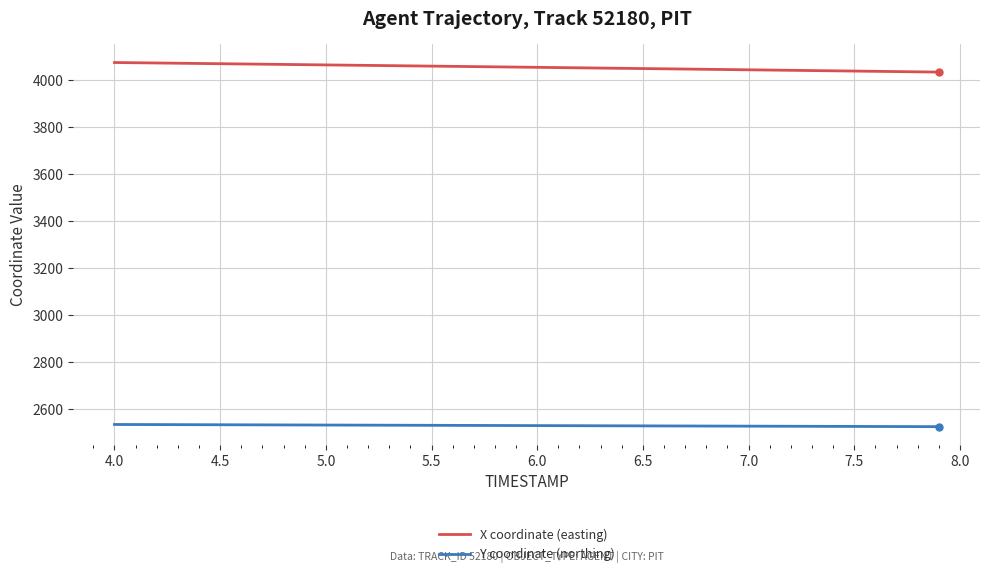

True or false: Y coordinate (northing) and X coordinate (easting) intersect in this chart.

False